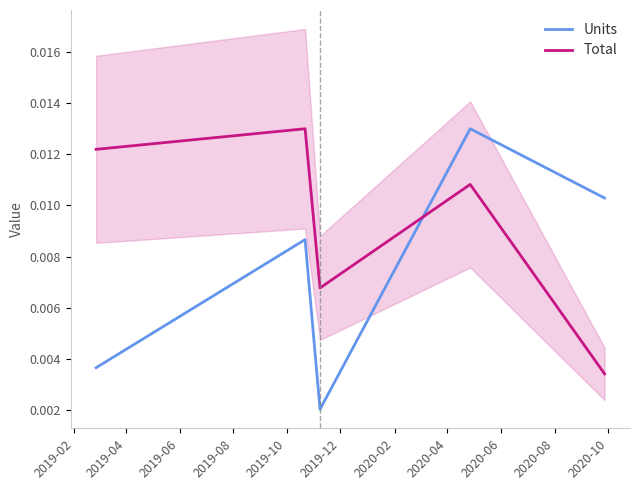

The Total series shows 0.0 at 2019-10. True or false?

False